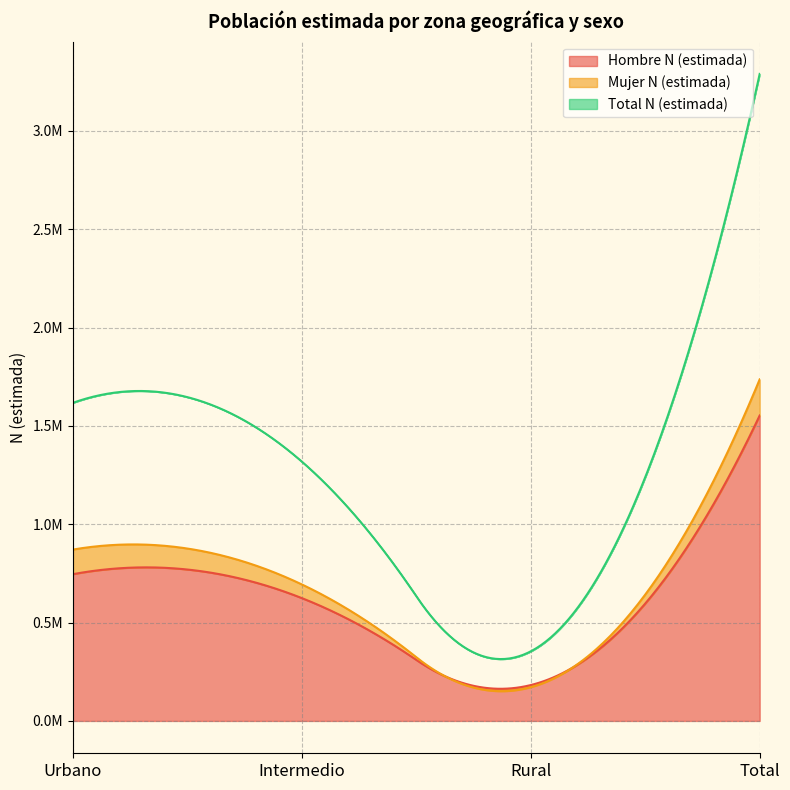

What is the average value of the Mujer N (estimada) series?

868313